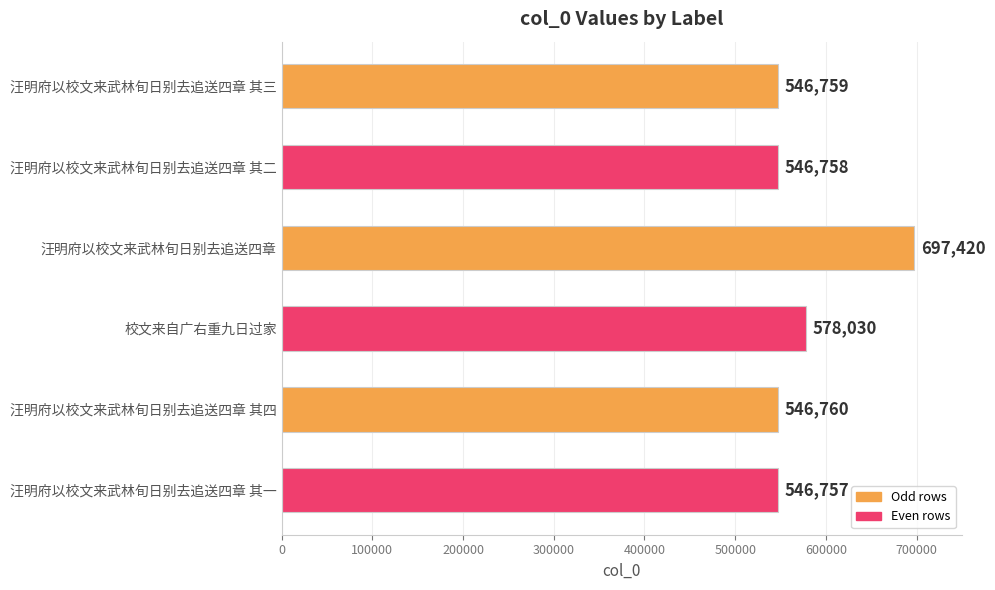

List the labels in order of value, smallest first.

汪明府以校文来武林旬日别去追送四章 其一, 汪明府以校文来武林旬日别去追送四章 其二, 汪明府以校文来武林旬日别去追送四章 其三, 汪明府以校文来武林旬日别去追送四章 其四, 校文来自广右重九日过家, 汪明府以校文来武林旬日别去追送四章